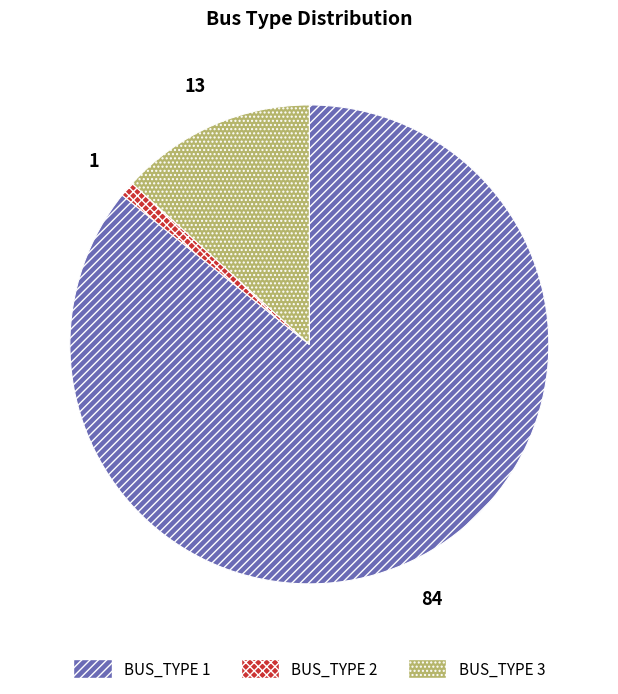

Count the number of slices in the pie.

3